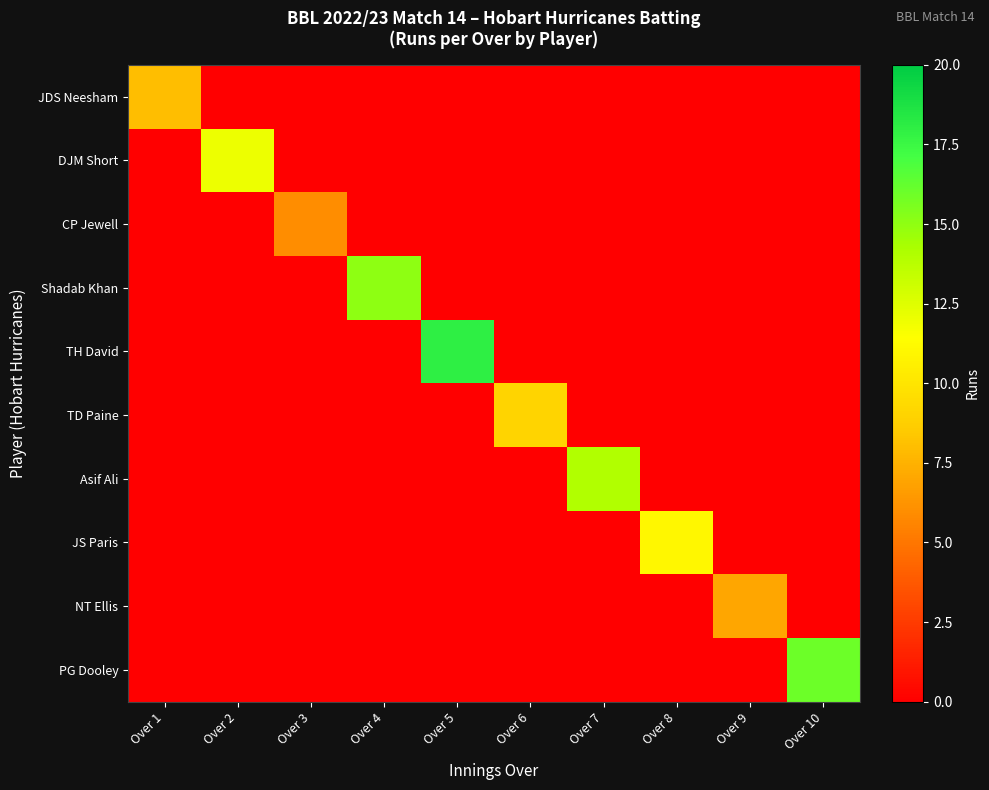

Reading right to left, extract all data points from this chart.

JDS Neesham: Over 10=0	Over 9=0	Over 8=0	Over 7=0	Over 6=0	Over 5=0	Over 4=0	Over 3=0	Over 2=0	Over 1=8
DJM Short: Over 10=0	Over 9=0	Over 8=0	Over 7=0	Over 6=0	Over 5=0	Over 4=0	Over 3=0	Over 2=12	Over 1=0
CP Jewell: Over 10=0	Over 9=0	Over 8=0	Over 7=0	Over 6=0	Over 5=0	Over 4=0	Over 3=6	Over 2=0	Over 1=0
Shadab Khan: Over 10=0	Over 9=0	Over 8=0	Over 7=0	Over 6=0	Over 5=0	Over 4=15	Over 3=0	Over 2=0	Over 1=0
TH David: Over 10=0	Over 9=0	Over 8=0	Over 7=0	Over 6=0	Over 5=18	Over 4=0	Over 3=0	Over 2=0	Over 1=0
TD Paine: Over 10=0	Over 9=0	Over 8=0	Over 7=0	Over 6=9	Over 5=0	Over 4=0	Over 3=0	Over 2=0	Over 1=0
Asif Ali: Over 10=0	Over 9=0	Over 8=0	Over 7=14	Over 6=0	Over 5=0	Over 4=0	Over 3=0	Over 2=0	Over 1=0
JS Paris: Over 10=0	Over 9=0	Over 8=11	Over 7=0	Over 6=0	Over 5=0	Over 4=0	Over 3=0	Over 2=0	Over 1=0
NT Ellis: Over 10=0	Over 9=7	Over 8=0	Over 7=0	Over 6=0	Over 5=0	Over 4=0	Over 3=0	Over 2=0	Over 1=0
PG Dooley: Over 10=16	Over 9=0	Over 8=0	Over 7=0	Over 6=0	Over 5=0	Over 4=0	Over 3=0	Over 2=0	Over 1=0